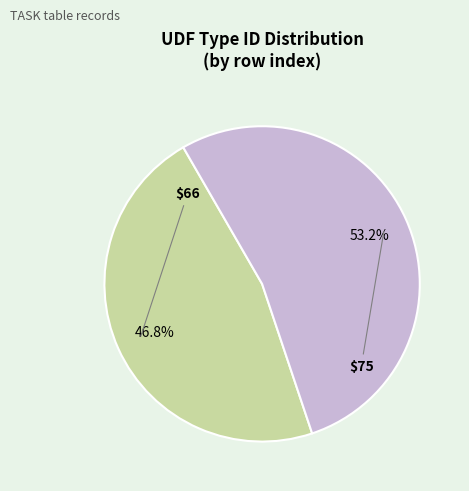

Is there any slice that represents more than half of the pie?

Yes